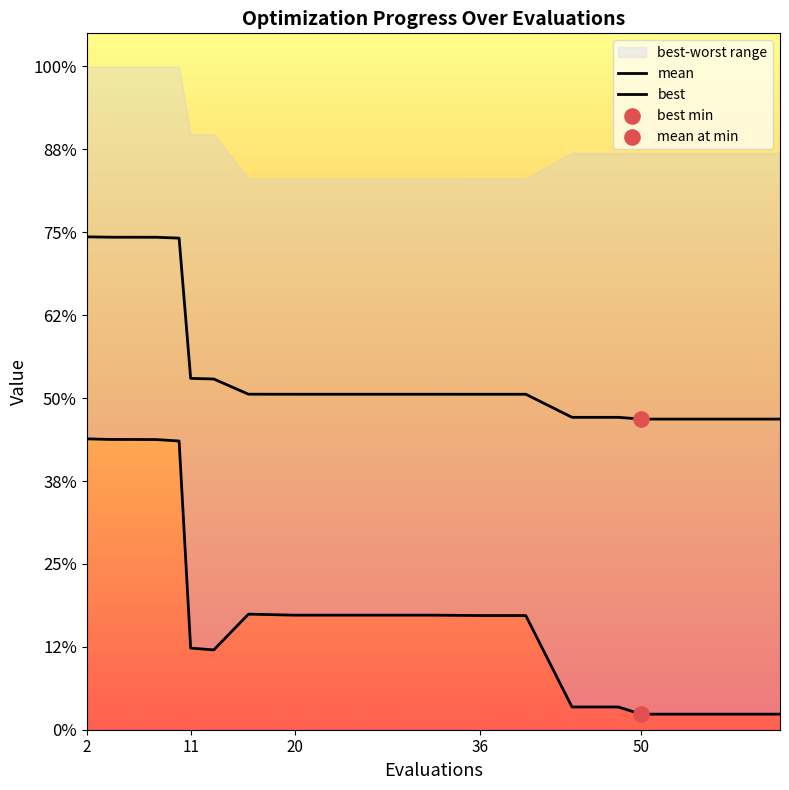

Which series contains the highest Y value?

mean